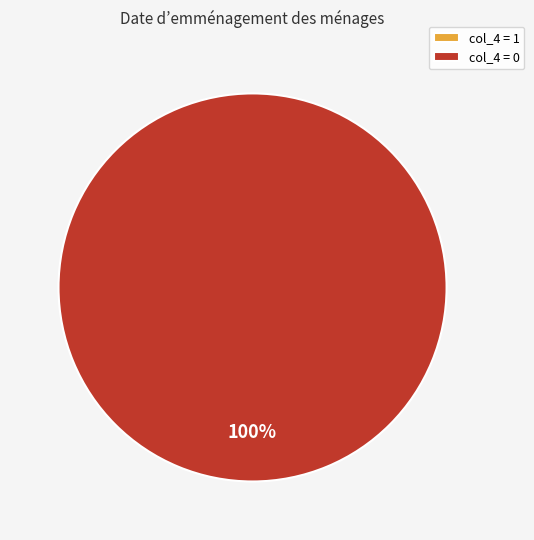

Count the number of slices in the pie.

2